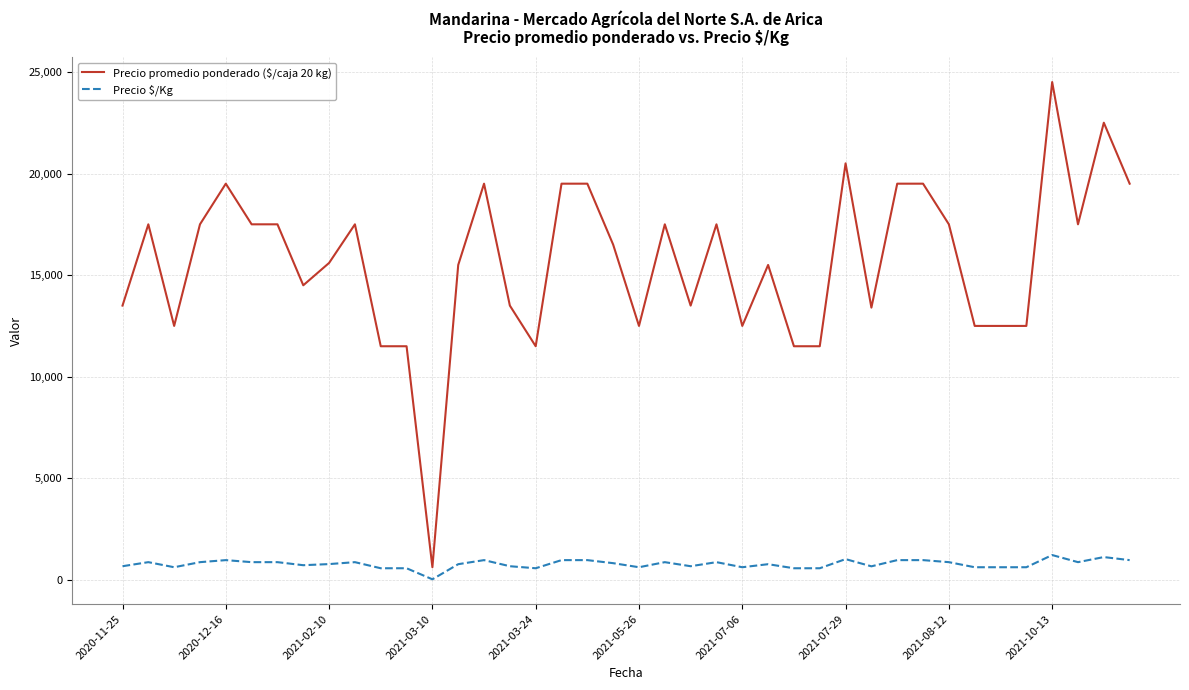

How many distinct data groups are displayed?

2